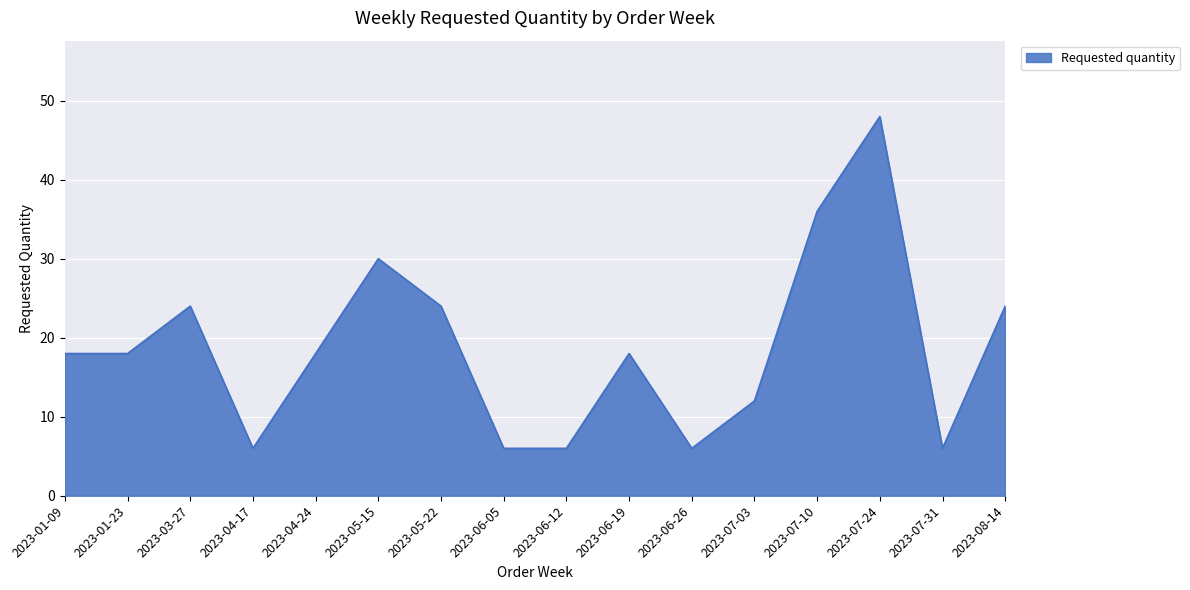

The value at 2023-07-31 is 6. True or false?

True